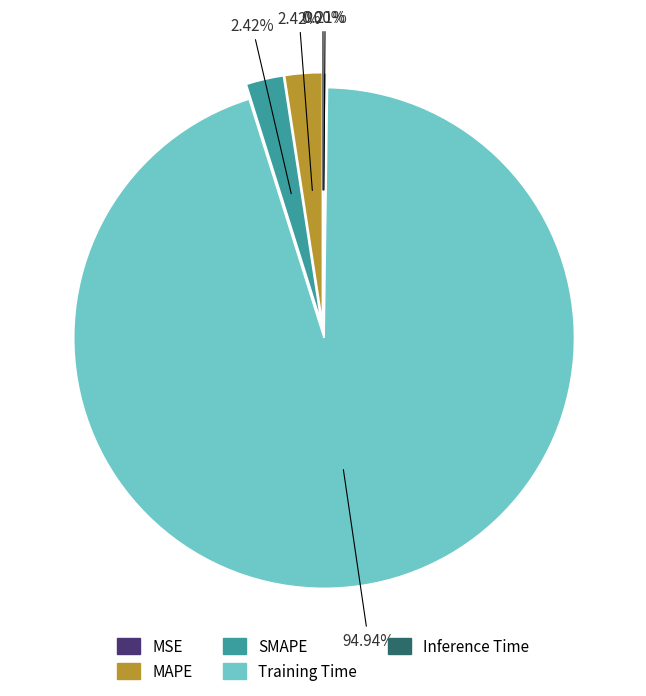

Which slice represents more than half of the pie?

Training Time